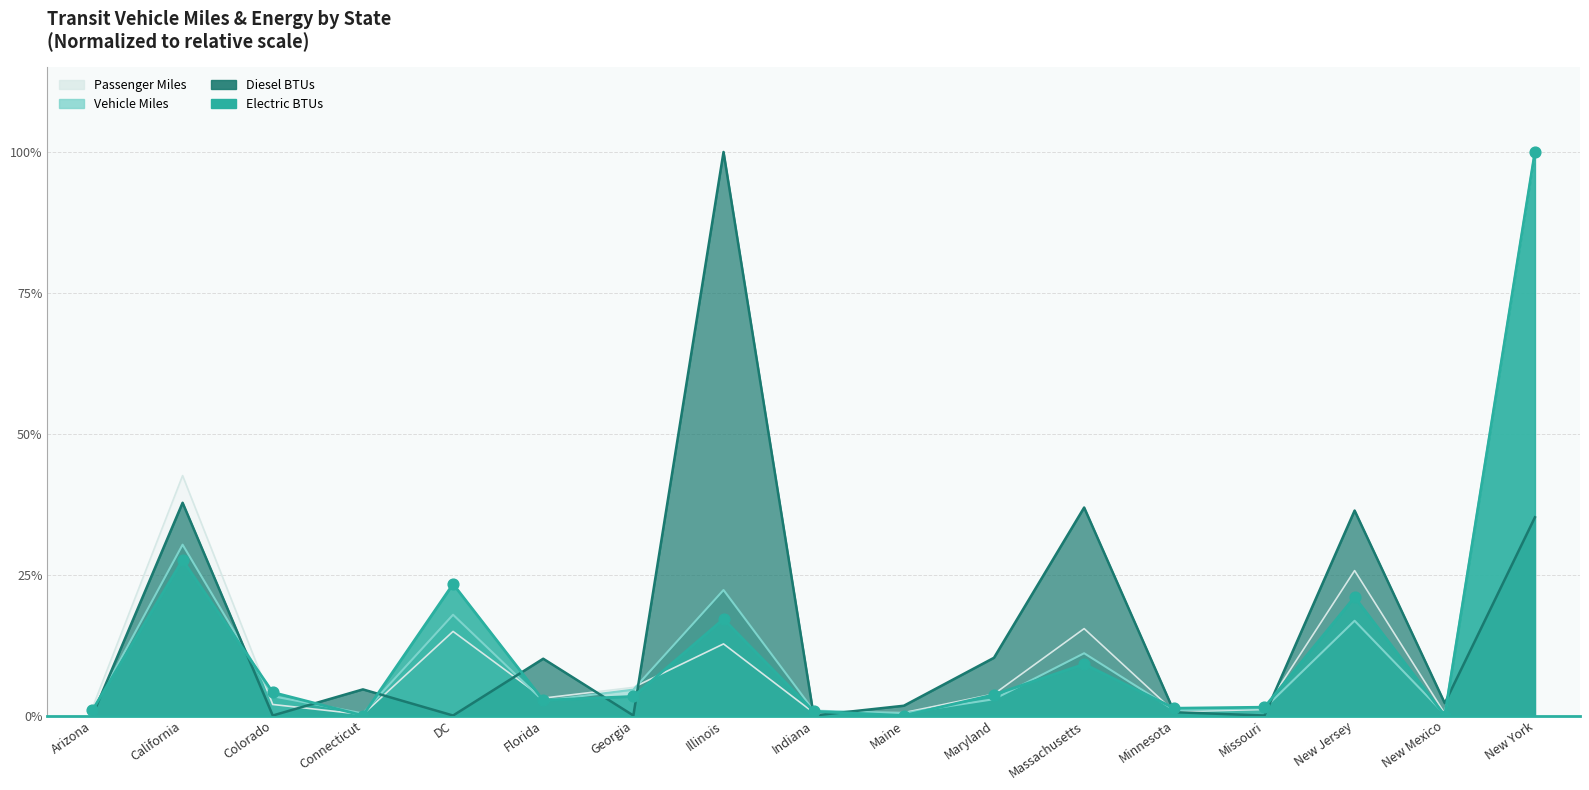

At which category is the sum across all series the highest?

New York